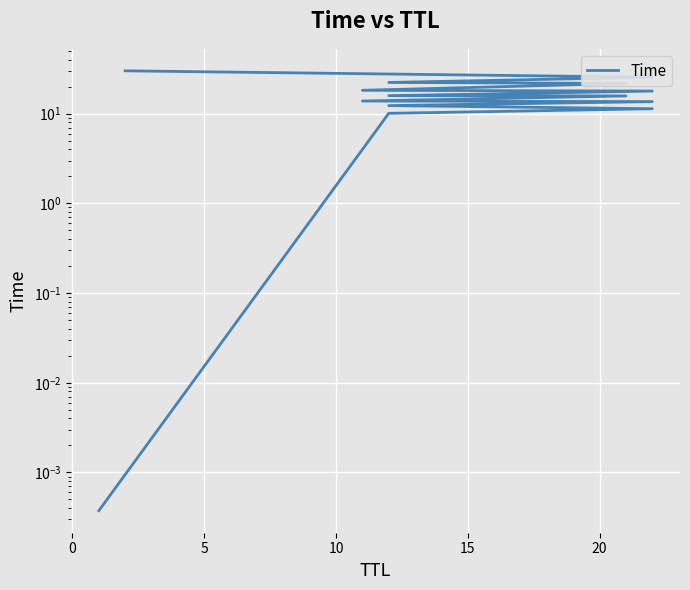

True or false: the data shows 0.0 at −5.

False